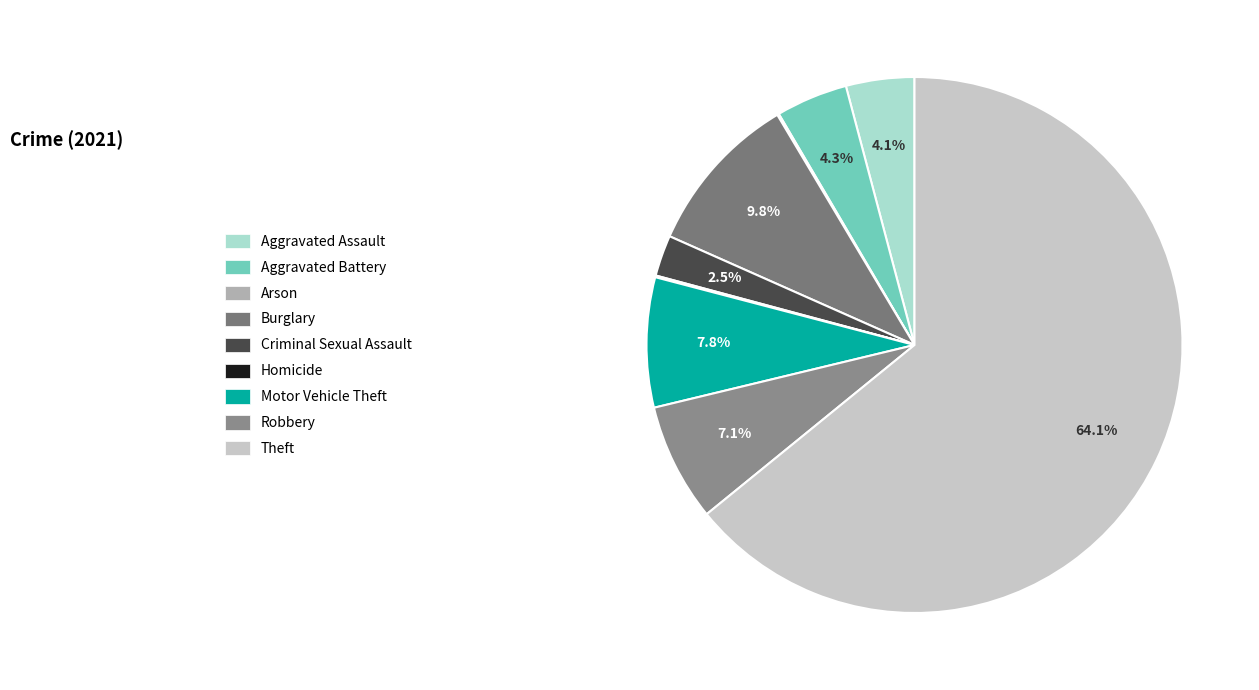

Is it true that Theft is 64% of the pie?

True